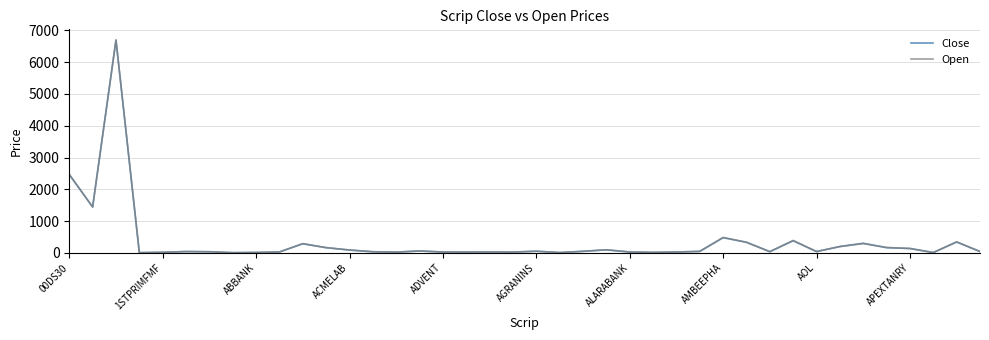

Which series has the widest spread of values?

Open